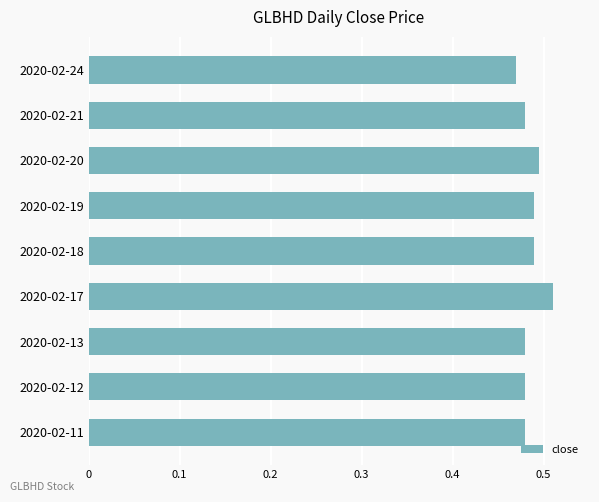

Where is the data nearest to the value 0?

2020-02-24